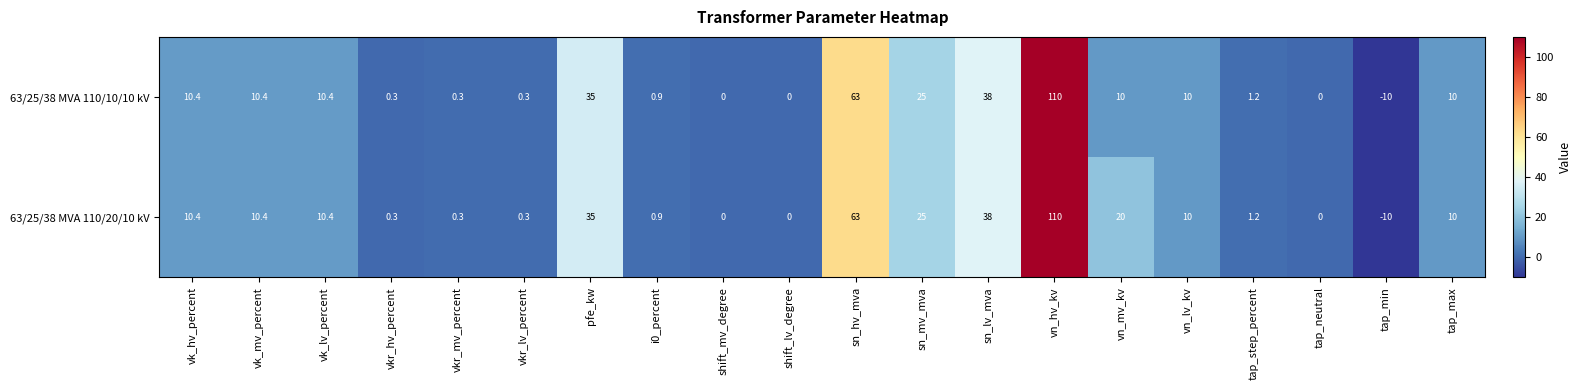

What is the sum of all 63/25/38 MVA 110/20/10 kV values?

335.2